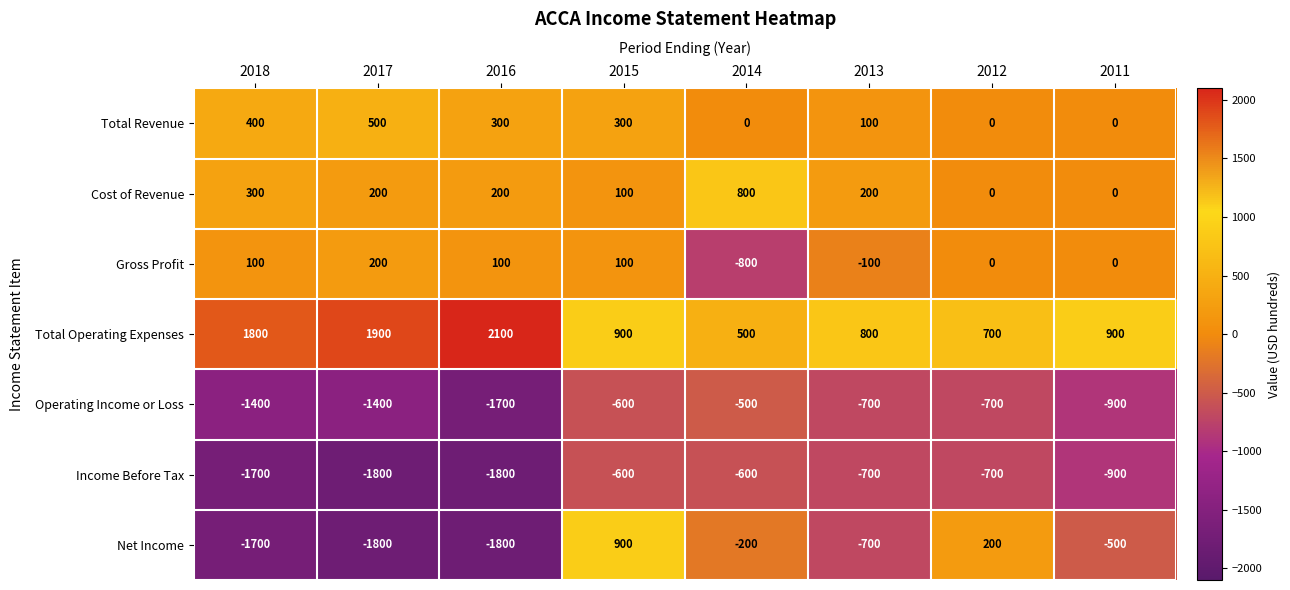

The Operating Income or Loss series shows -571 at 2016. True or false?

False